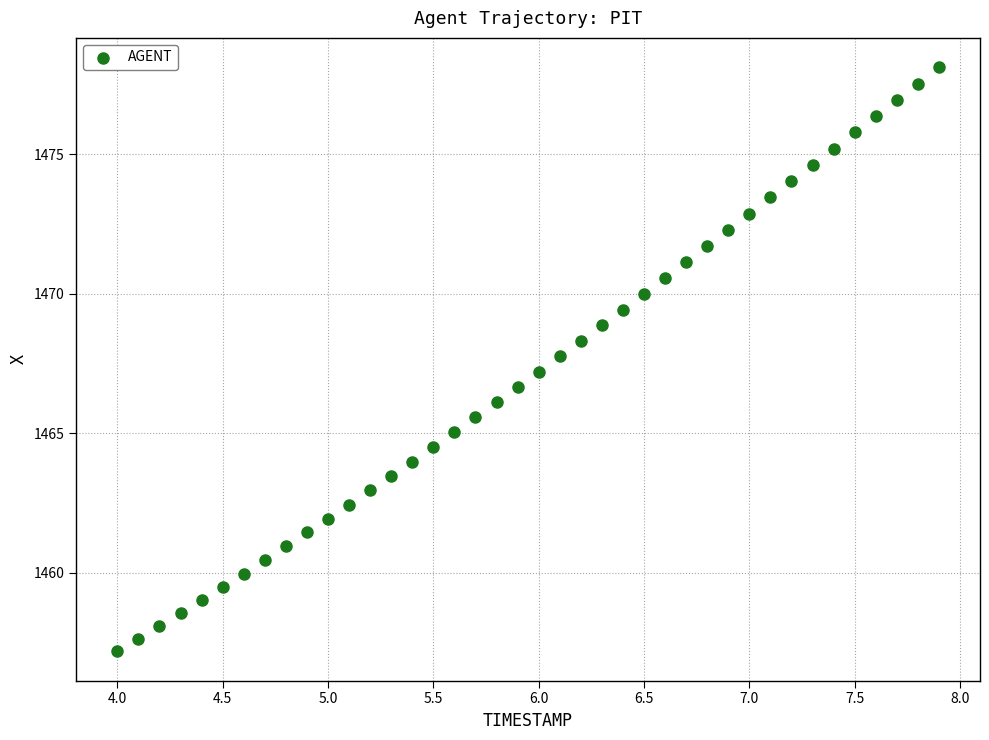

What is the range of Y values (max minus min)?

20.9